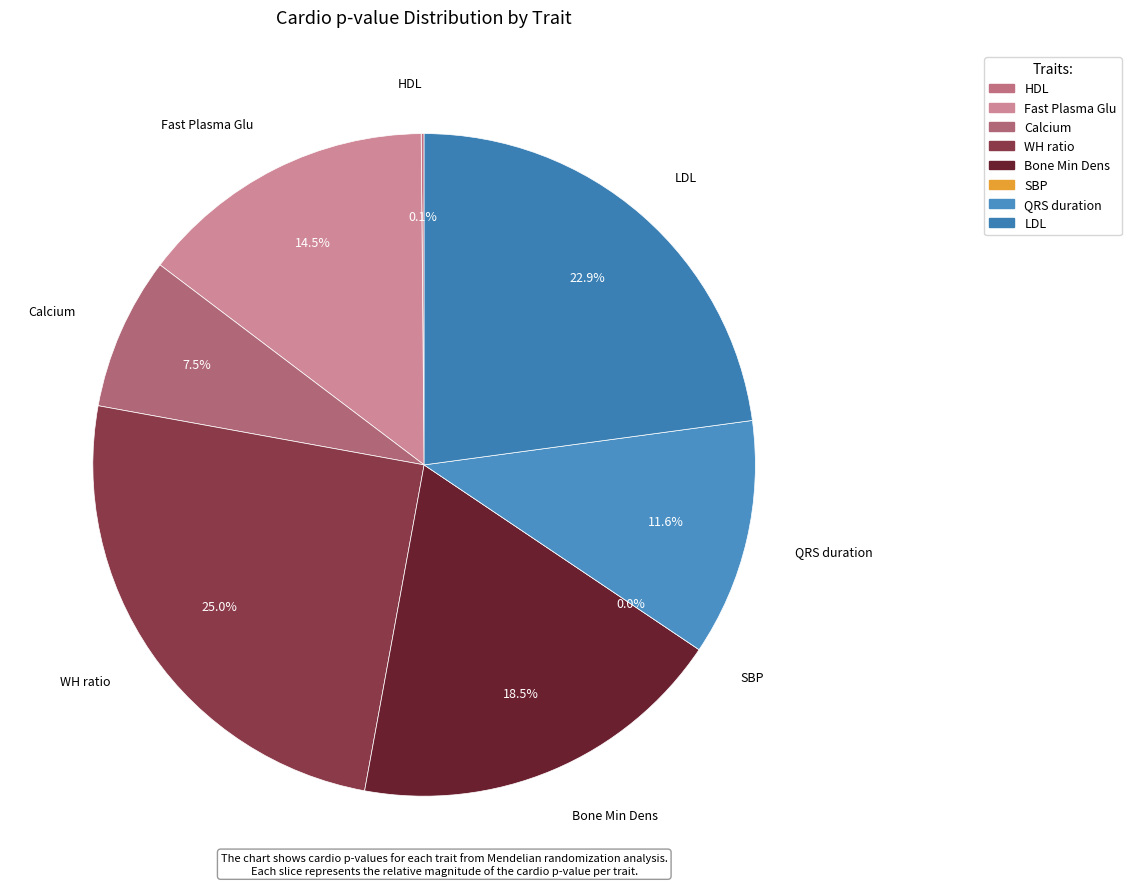

To the nearest percent, what is the difference between the Fast Plasma Glu and HDL slice percentages?

14%